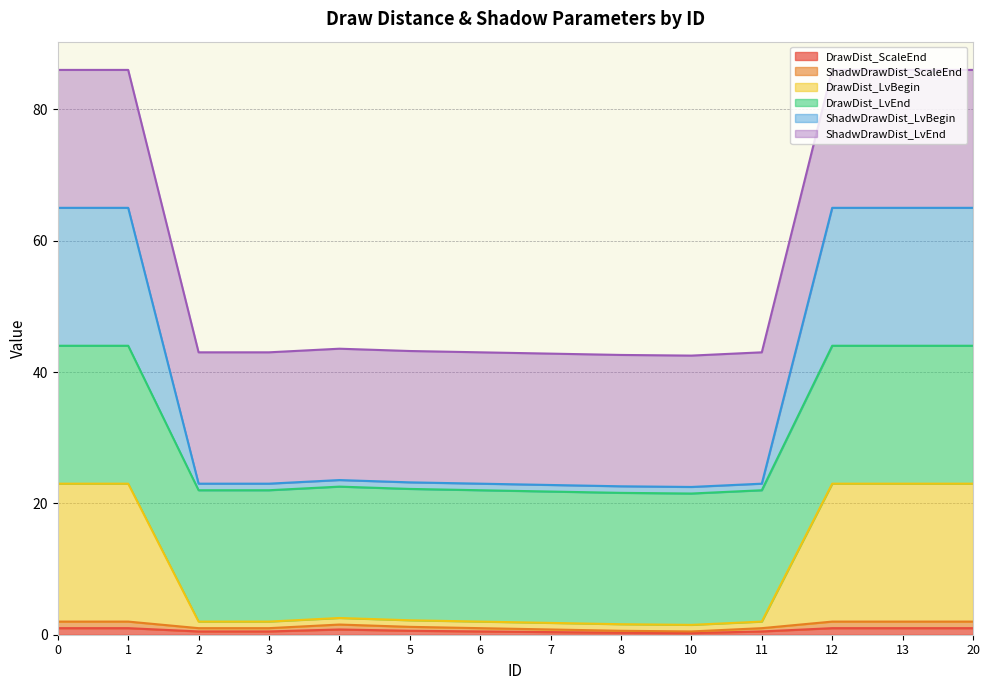

List the series in order of their peak value, lowest first.

DrawDist_ScaleEnd, ShadwDrawDist_ScaleEnd, ShadwDrawDist_LvEnd, ShadwDrawDist_LvBegin, DrawDist_LvEnd, DrawDist_LvBegin